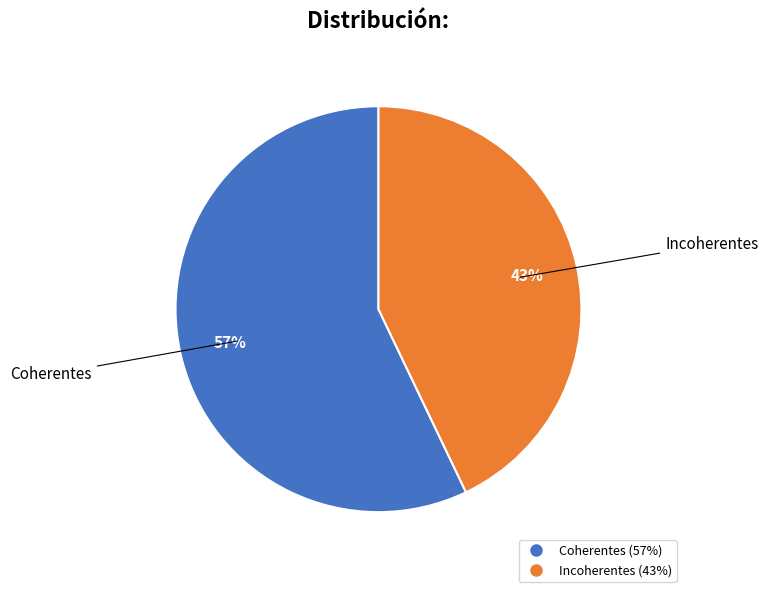

What percentage is the Coherentes slice, to the nearest percent?

57%